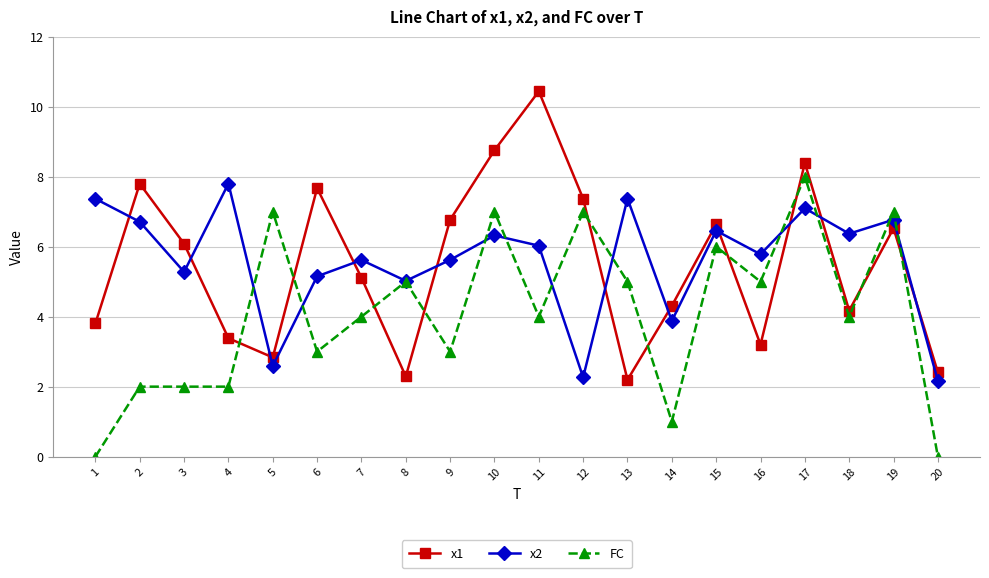

Where is the first local maximum for x1?

2